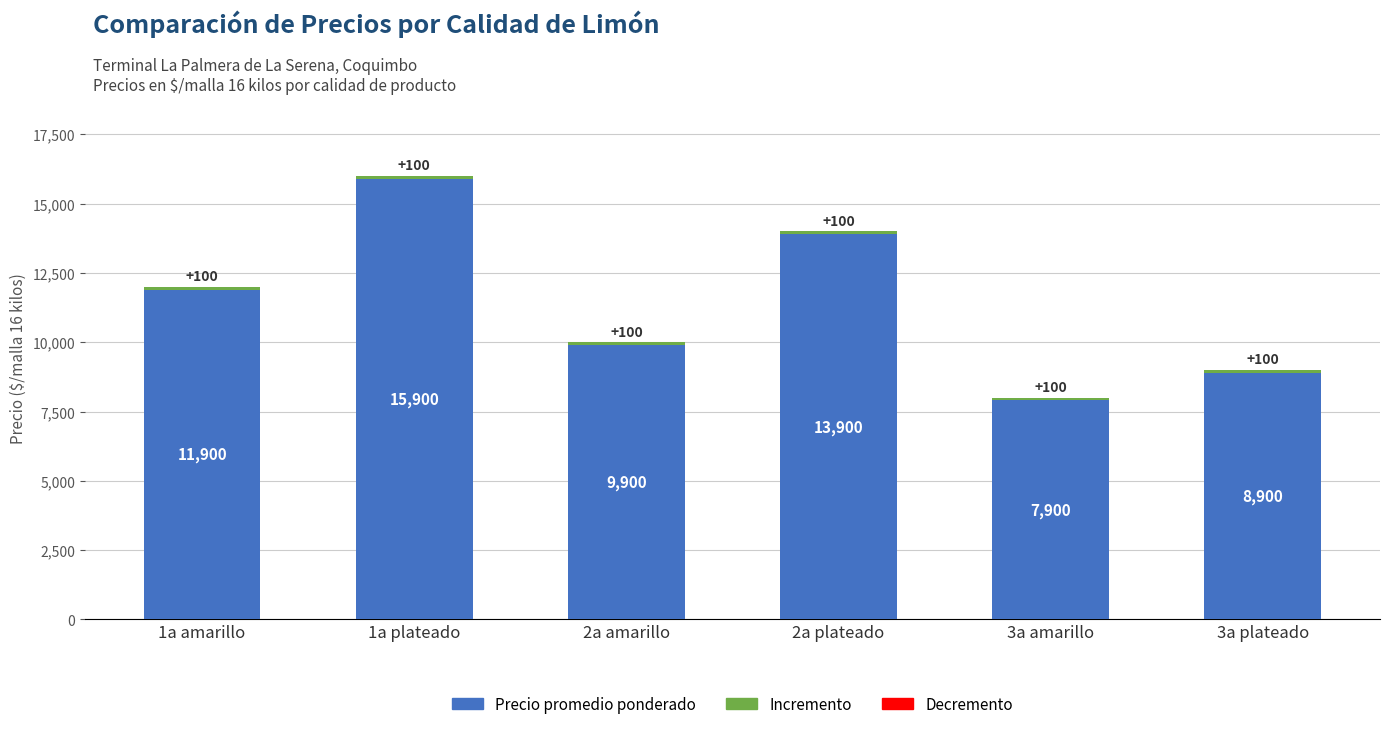

At which category does the chart reach its peak across all series?

1a plateado